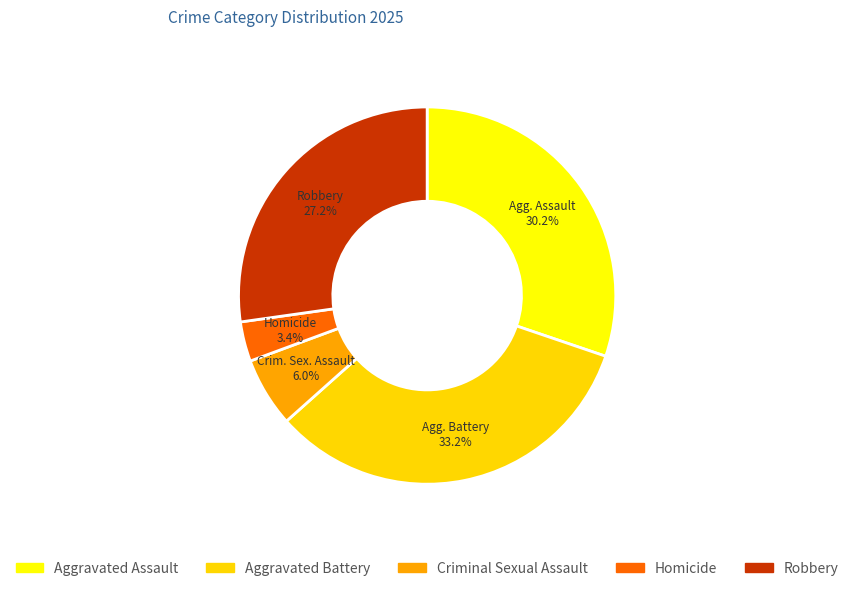

Does any single category account for the majority?

No